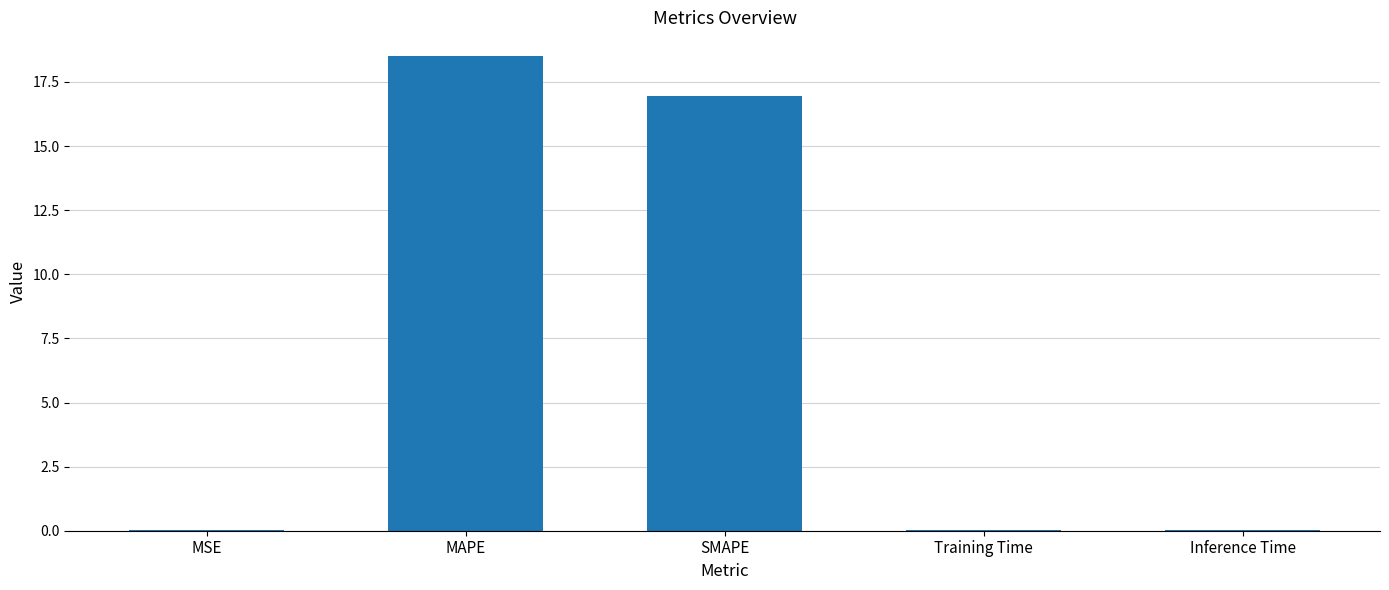

What is the average value?

7.1